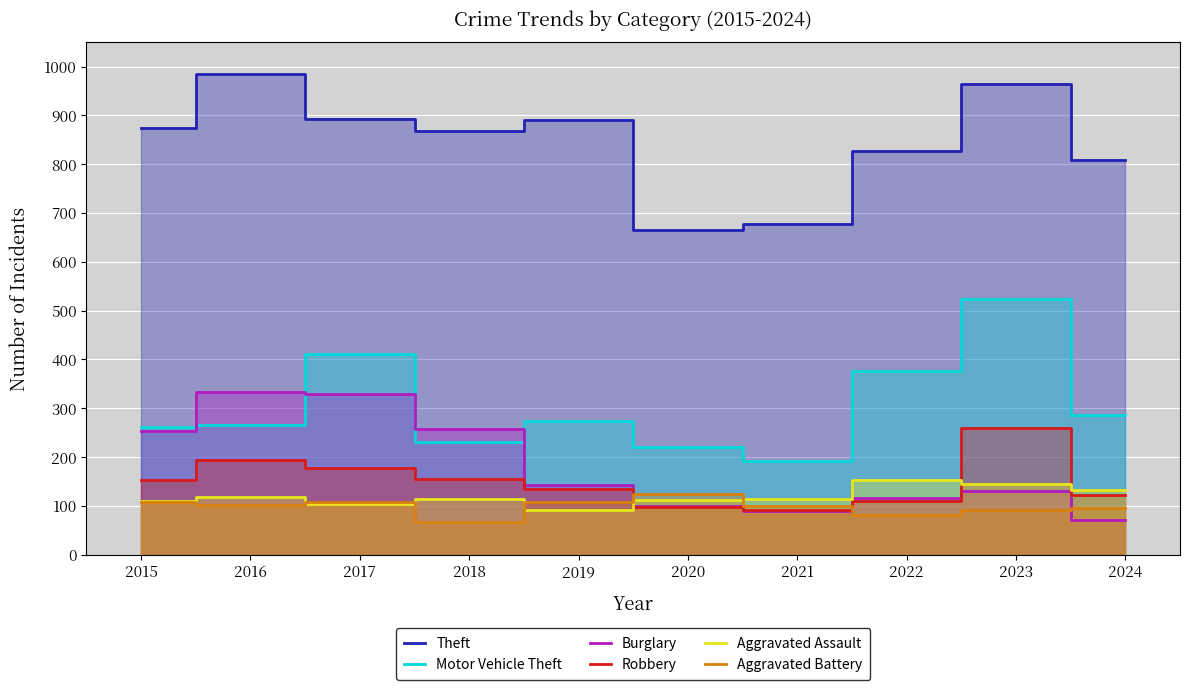

What is the sum of all Robbery values?

1497